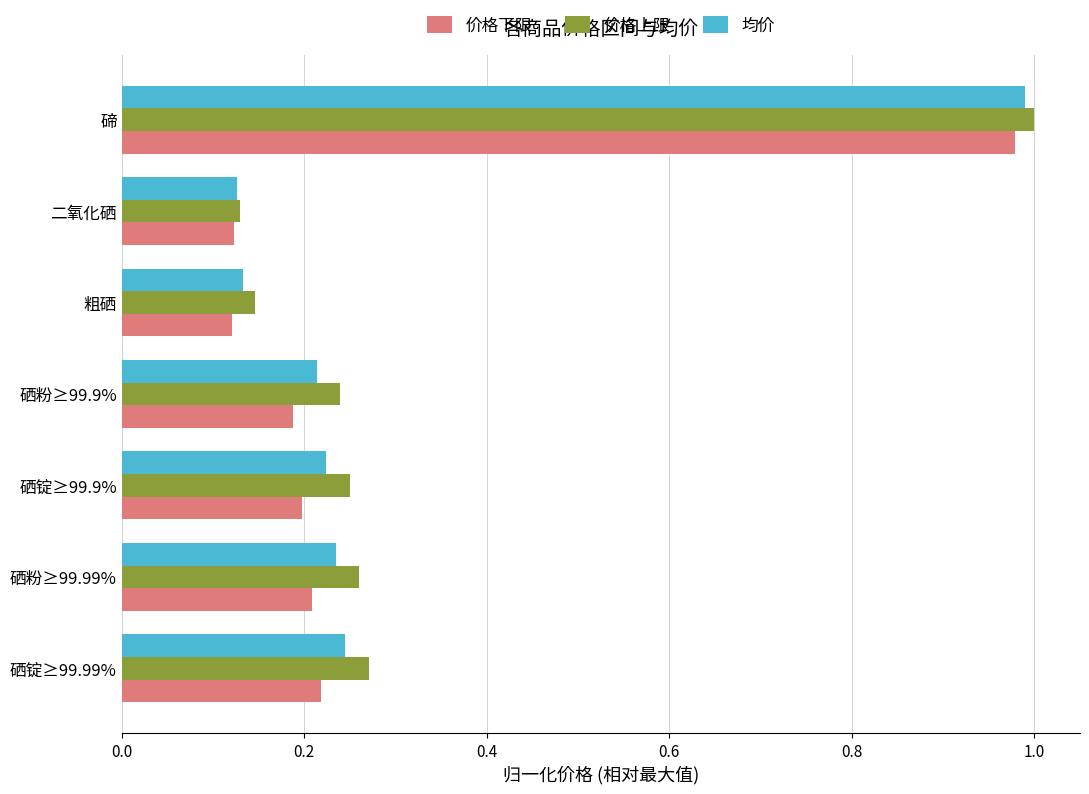

Which series has the largest total across all categories?

价格上限